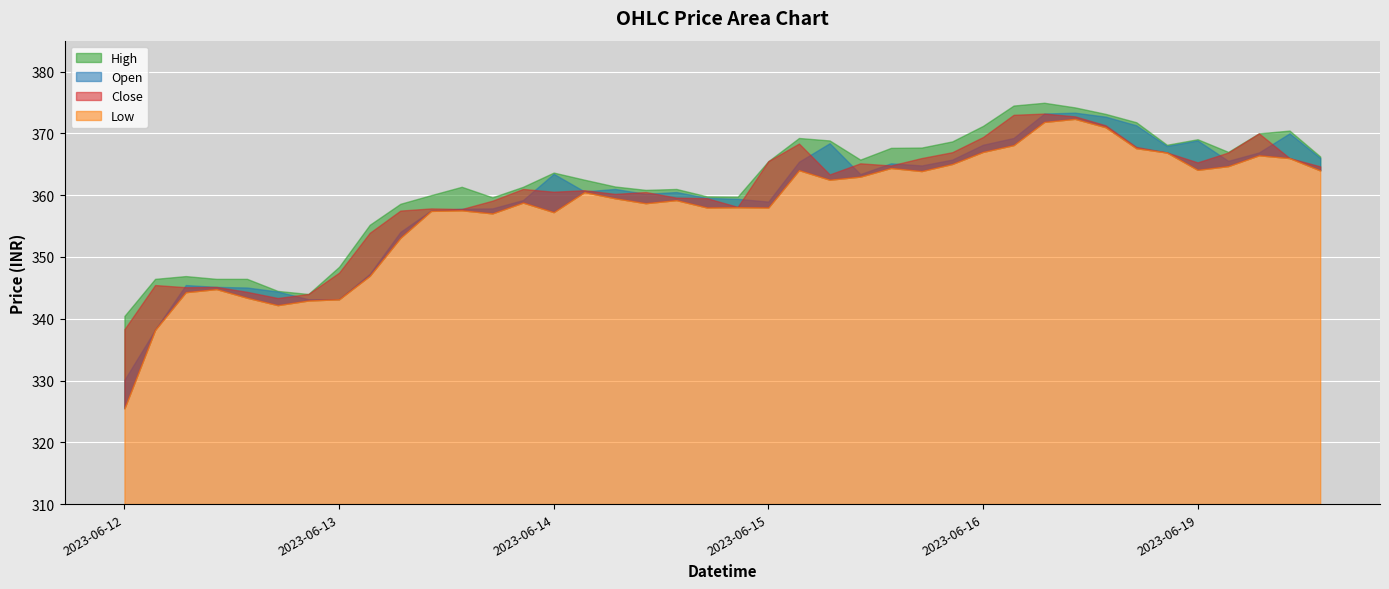

How many distinct data groups are displayed?

4